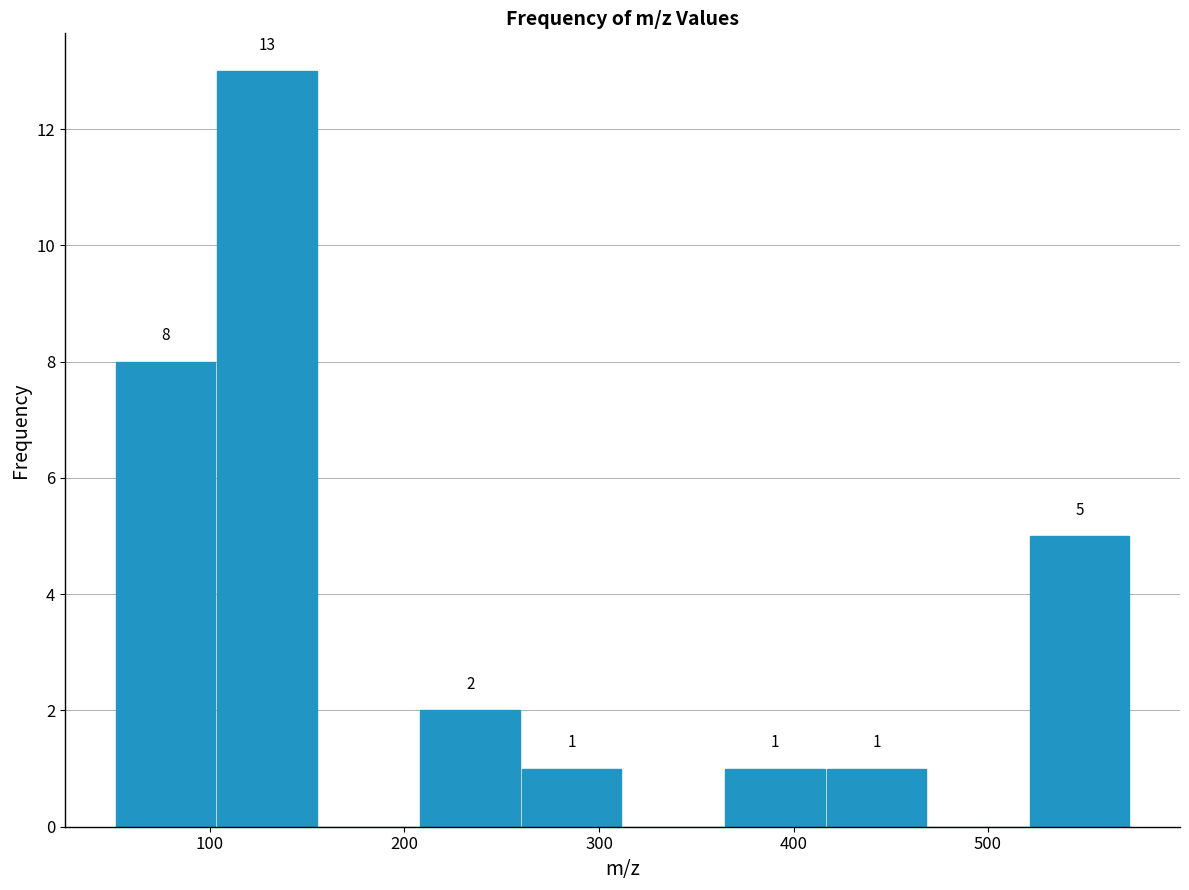

Over which range of the x-axis is the bar tallest?

100 to 160